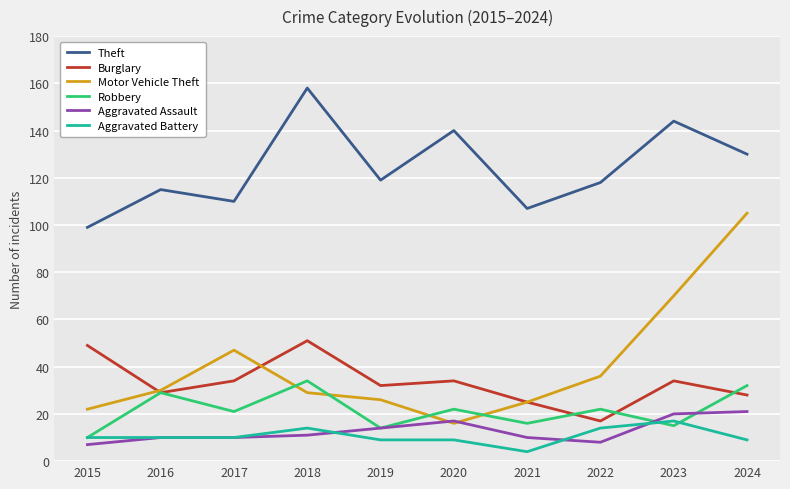

The value of Burglary at 2024 is 18. True or false?

False